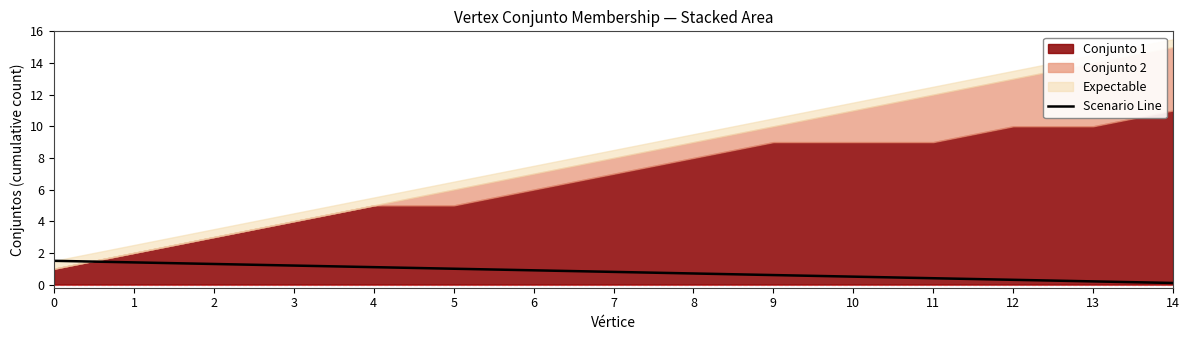

What is the difference between the maximum and minimum values?

1.4